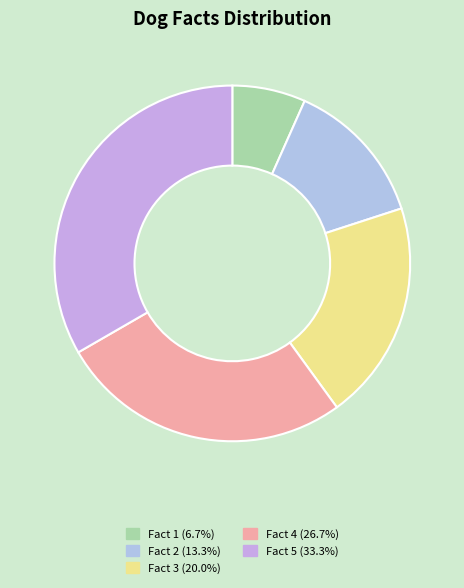

True or false: Fact 4 accounts for 14% of the total.

False